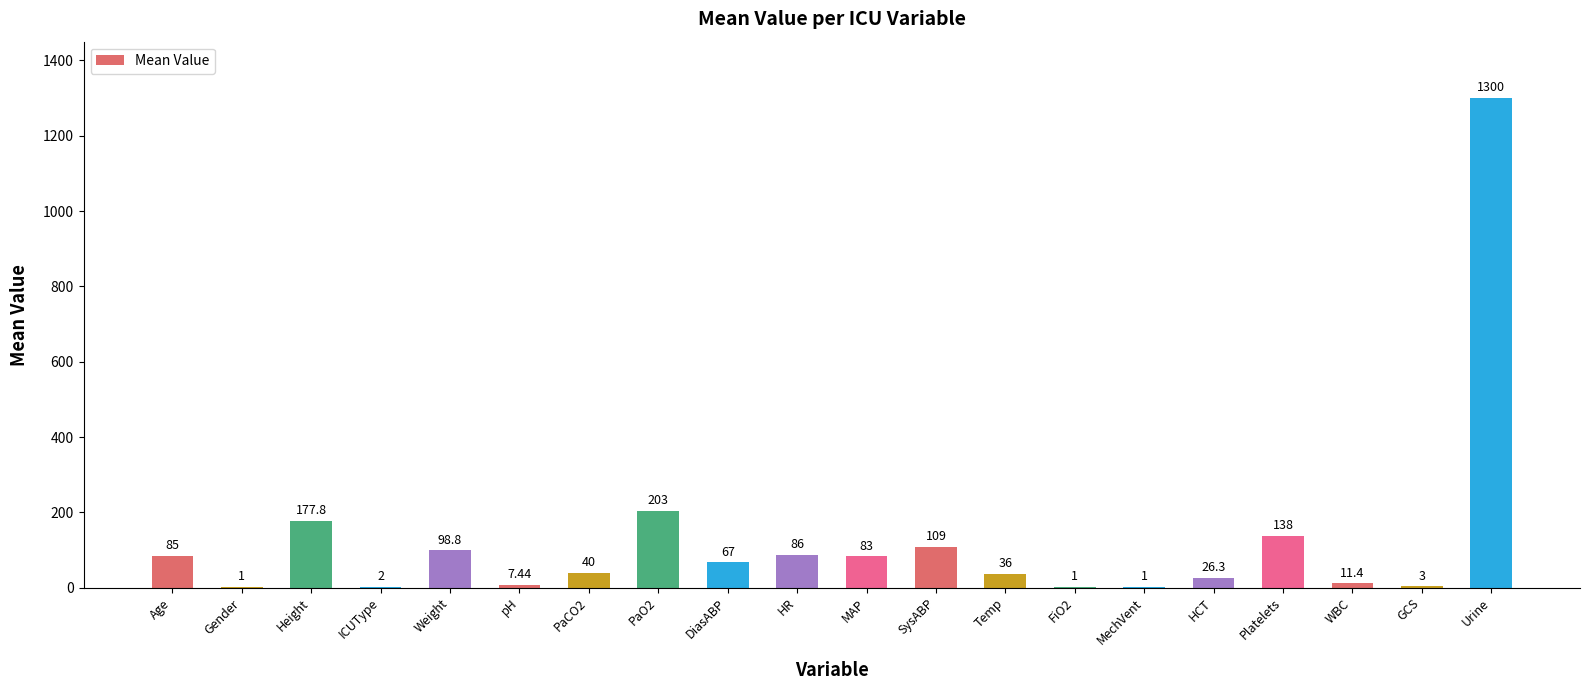

What is the average value?

123.8